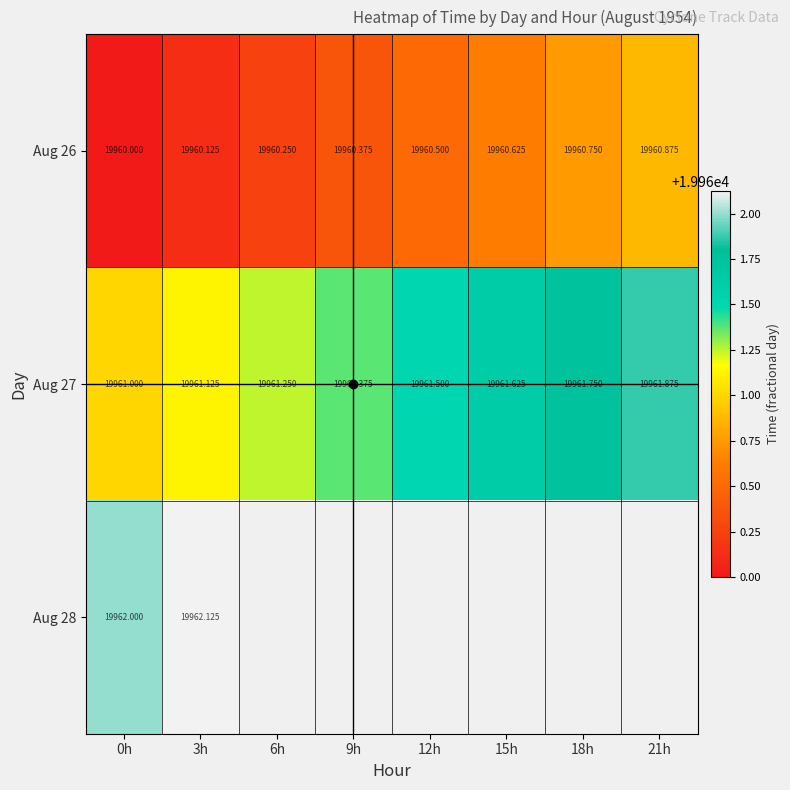

Rank the series at 15h from lowest to highest value.

Aug 26, Aug 27, Aug 28